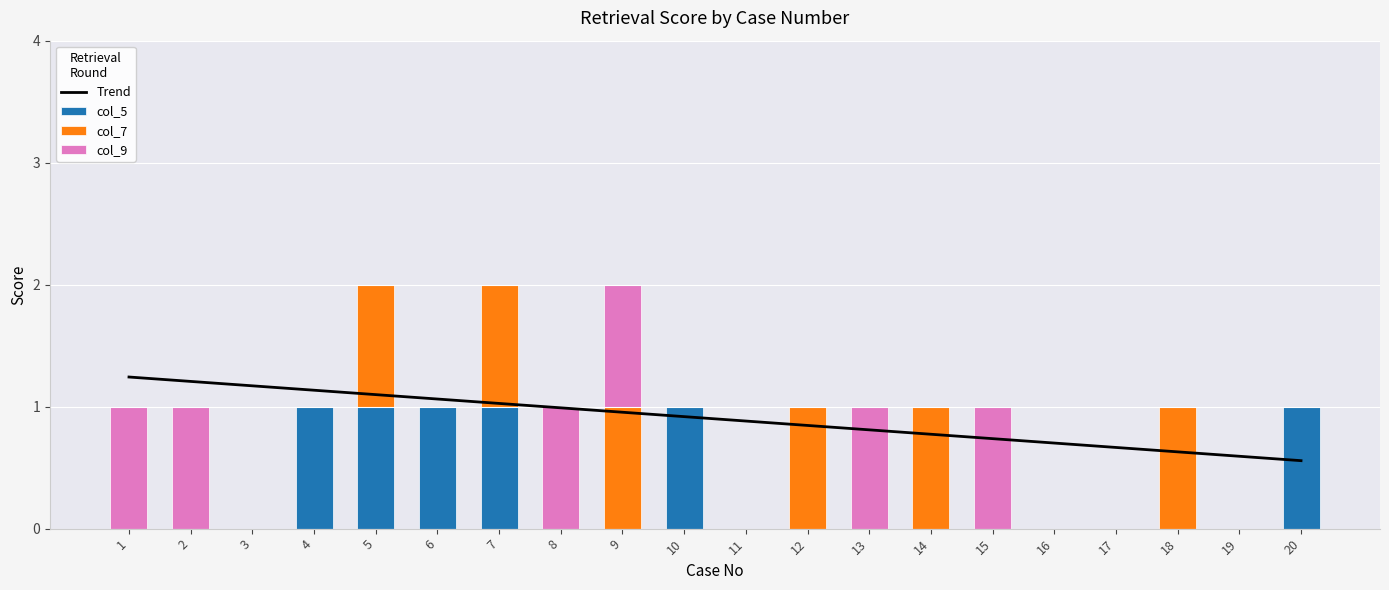

What is the difference between the second highest and second lowest values in the col_5 series?

1.0